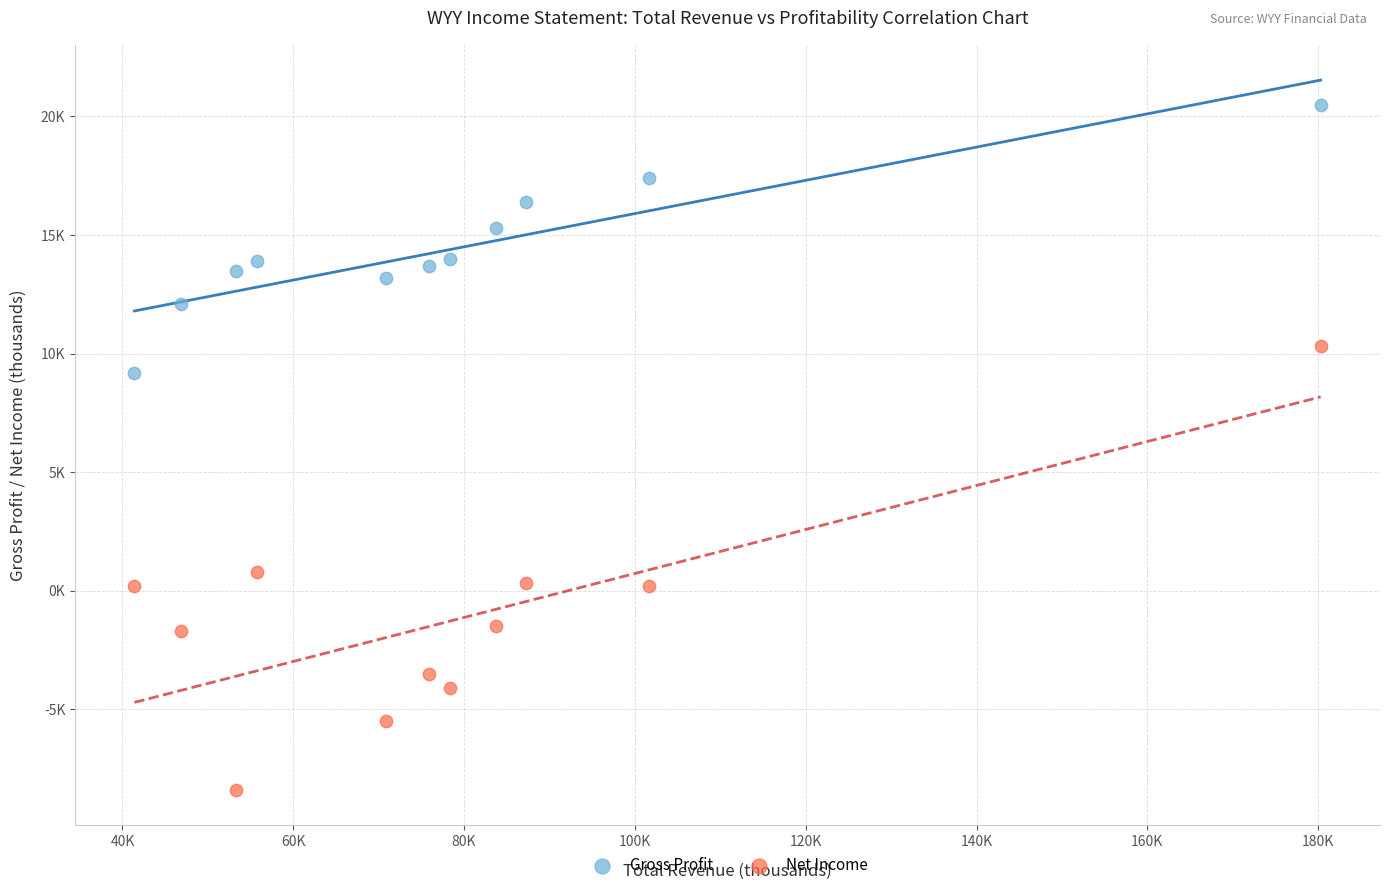

Which series has the largest Y range (max minus min)?

Net Income